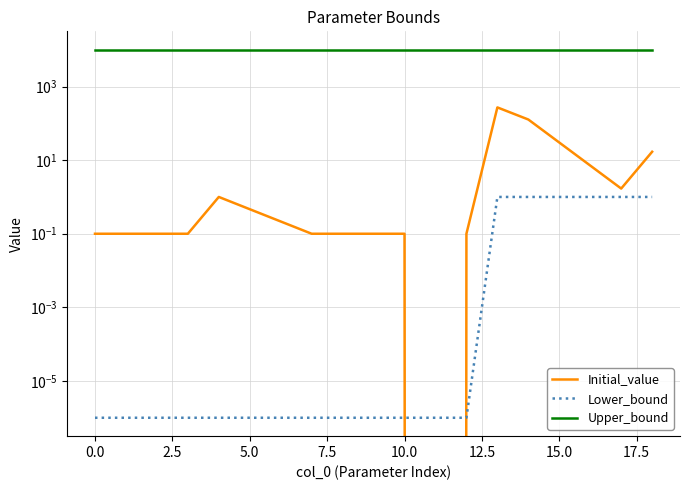

How many lines are shown in the chart?

3